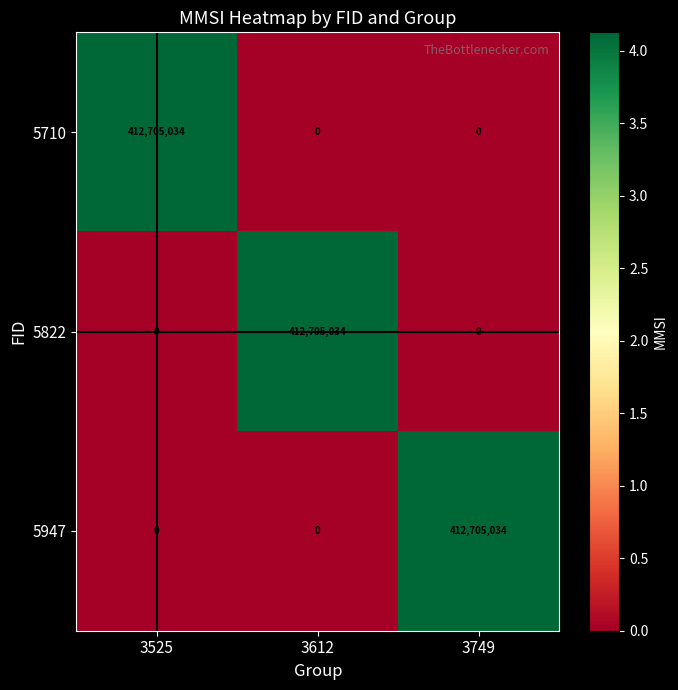

What is the total value across all series at 3612?

412705034